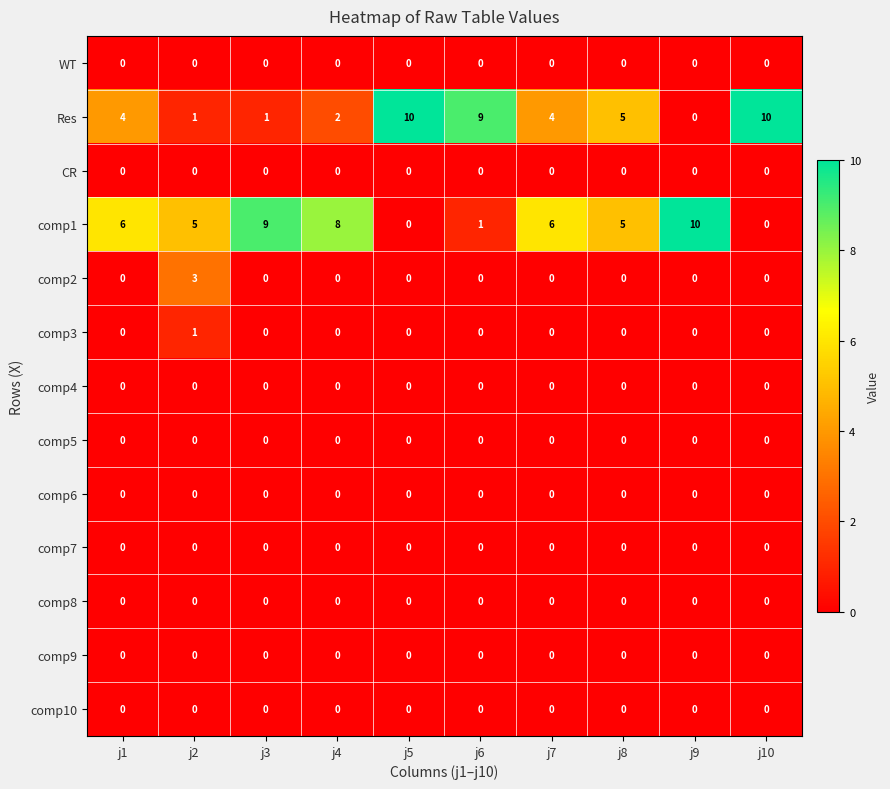

At which label is Res closest to 5?

j8